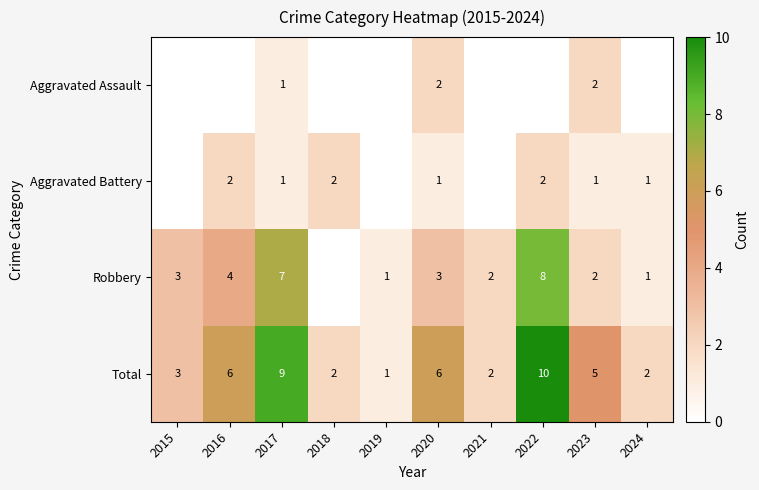

Rank the series at 2018 from highest to lowest value.

Aggravated Battery, Total, Aggravated Assault, Robbery